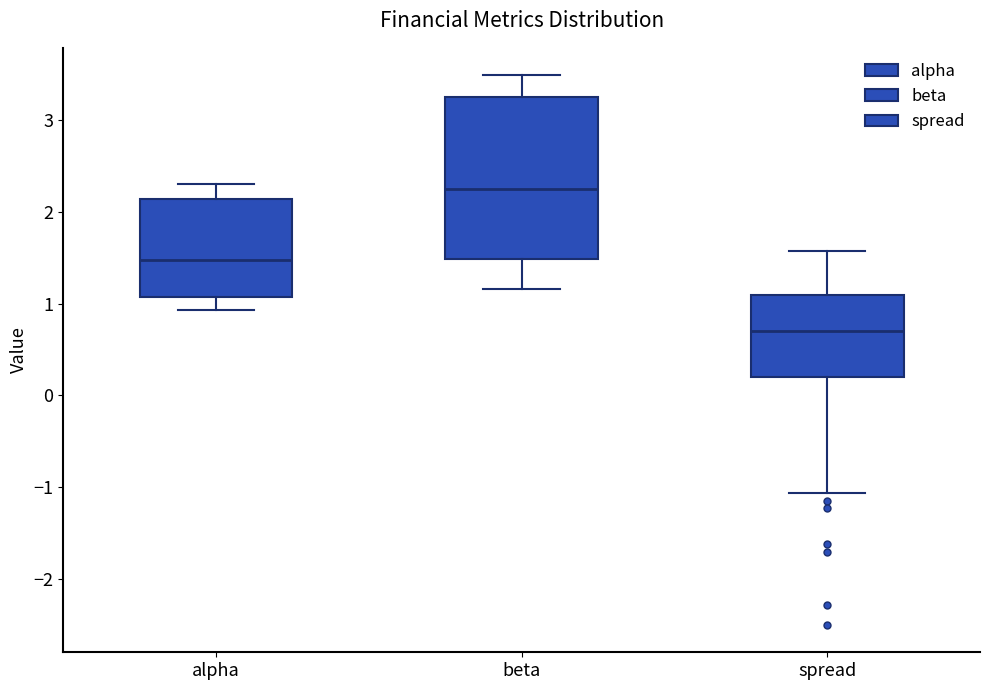

Which box is the tallest, from its lower edge to its upper edge?

beta